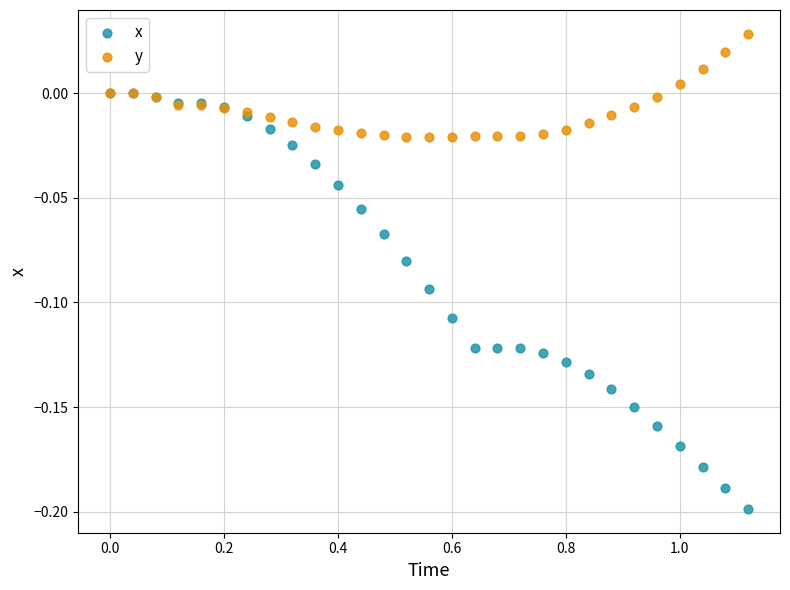

What are all the series names shown in the legend?

x, y